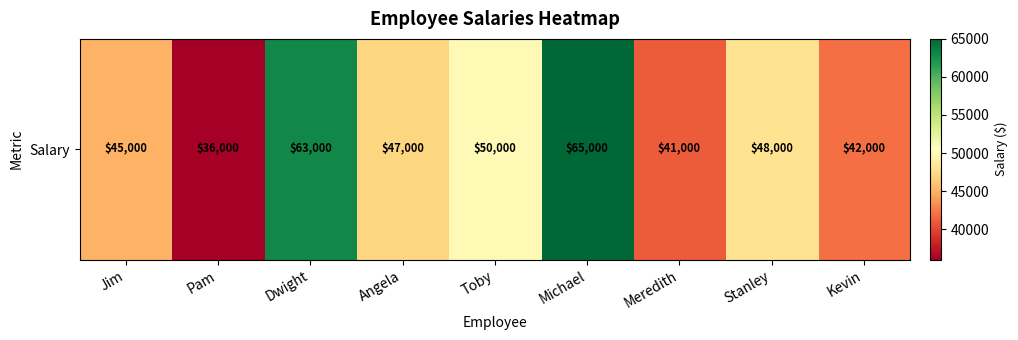

What is the change in value from Pam to Meredith?

+5000